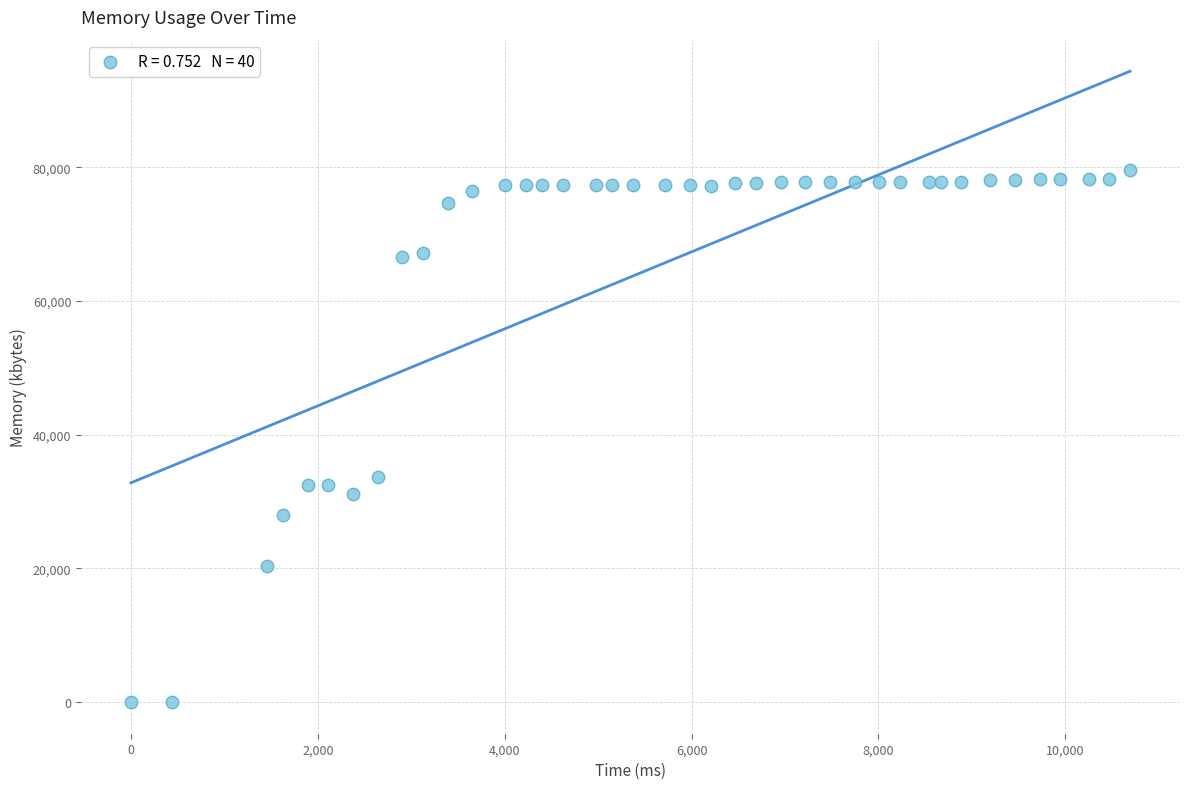

What is the range of Y values (max minus min)?

79552